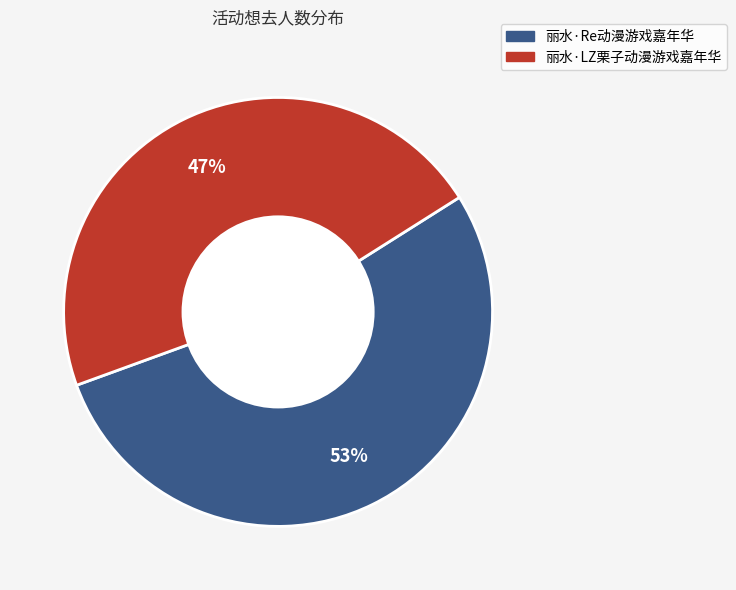

Do 丽水·Re动漫游戏嘉年华 and 丽水·LZ栗子动漫游戏嘉年华 together represent more than half of the pie?

Yes